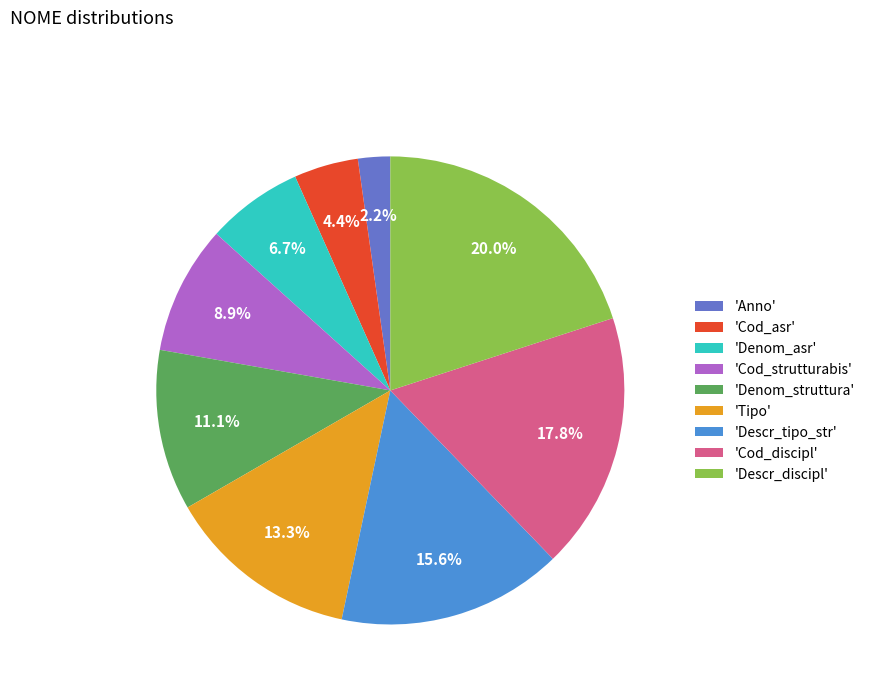

What is the ratio of the value at 'Descr_tipo_str' to the value at 'Tipo'?

1.2